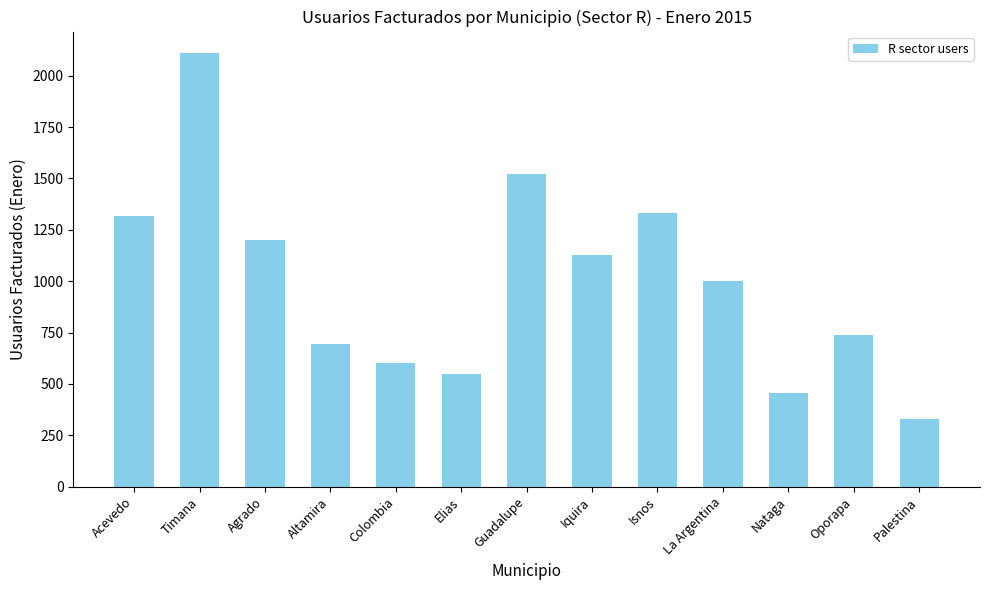

Reading right to left, extract all data points from this chart.

330	737	457	1002	1330	1129	1523	548	603	693	1200	2109	1318